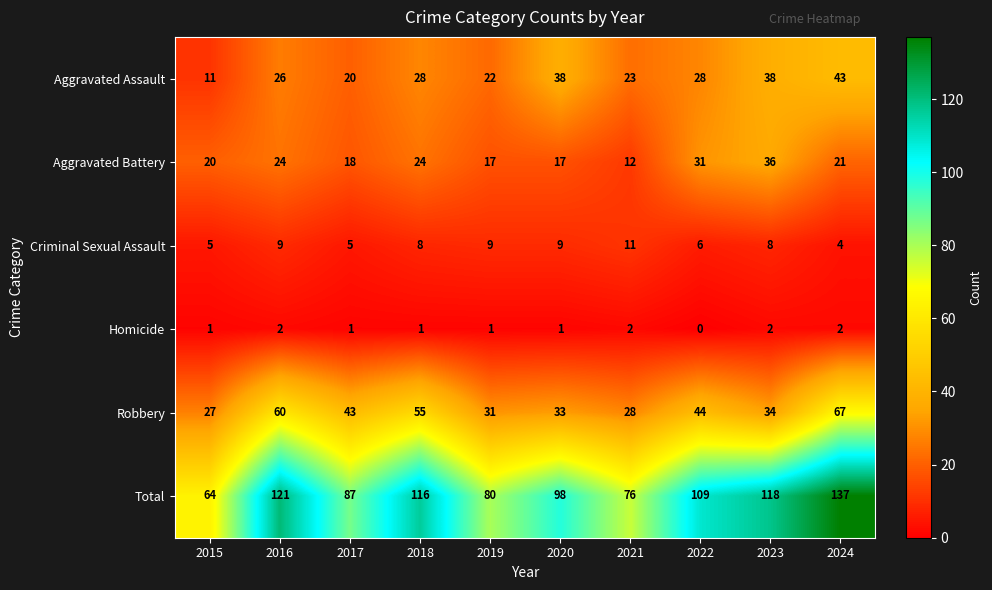

Between 2020 and 2021, which series saw the biggest shift?

Total